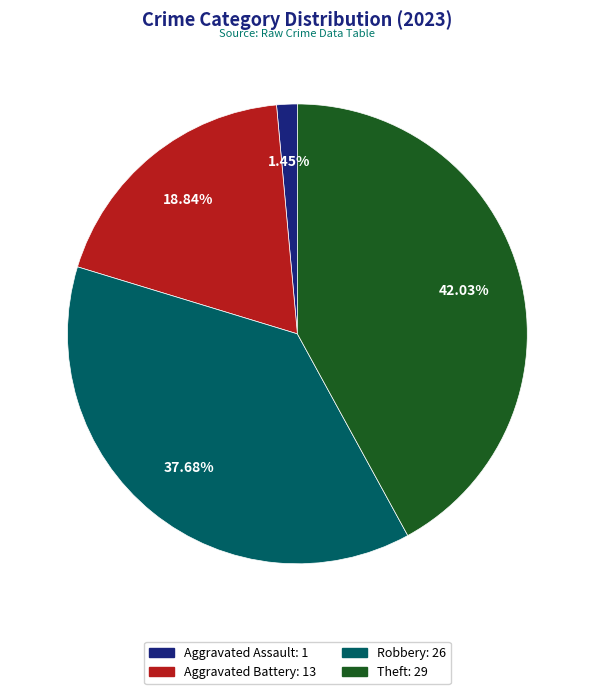

Count the number of slices in the pie.

4